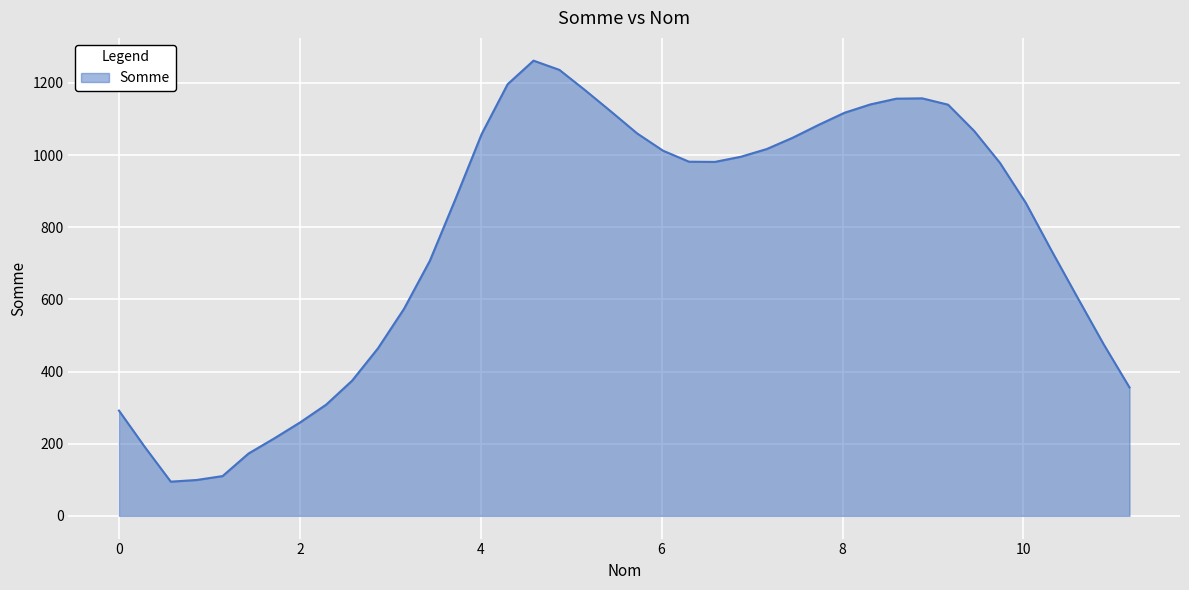

What is the difference between the maximum and minimum values?

1167.1